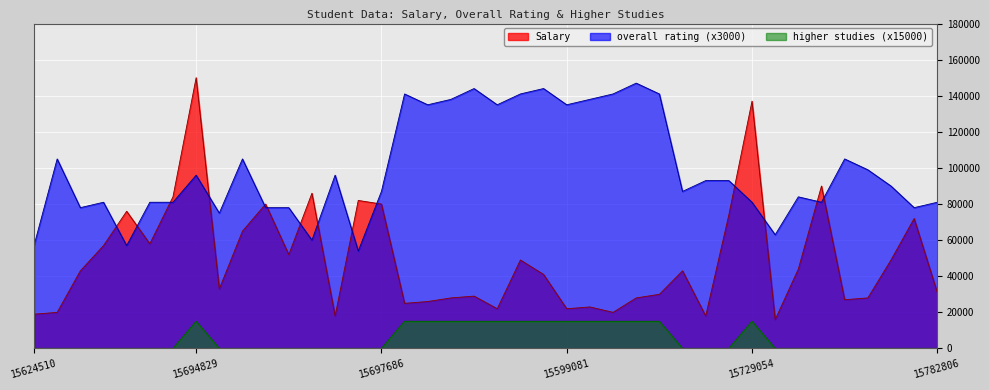

What is the difference between the maximum and minimum values in the Salary series?

134000